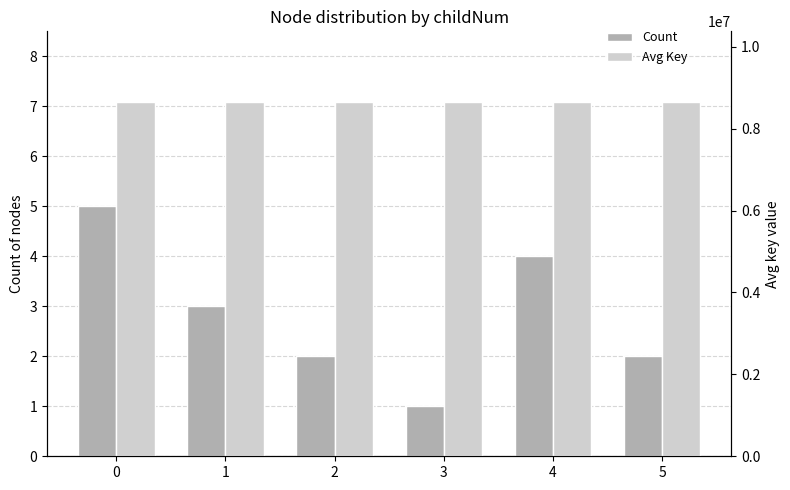

At which category does the chart reach its minimum across all series?

3